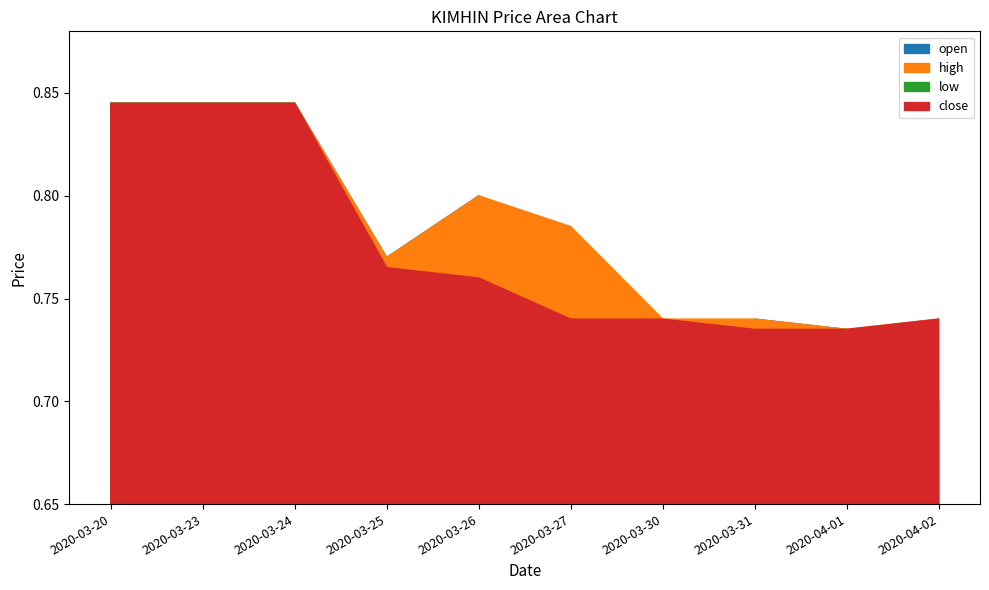

True or false: open and low cross at least once.

False